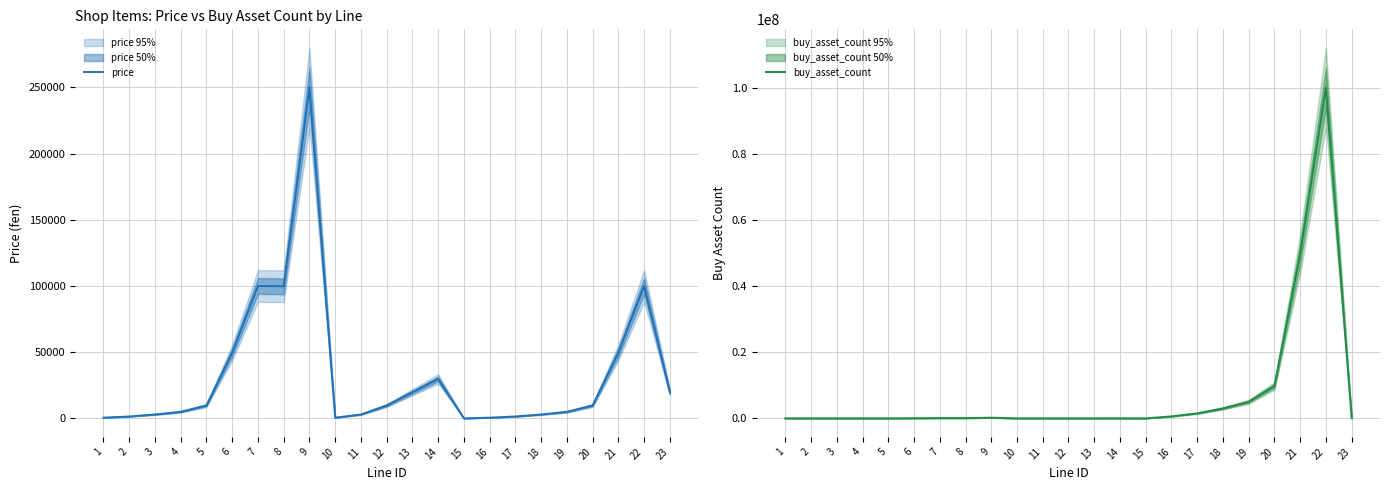

What is the minimum value shown in the chart?

66